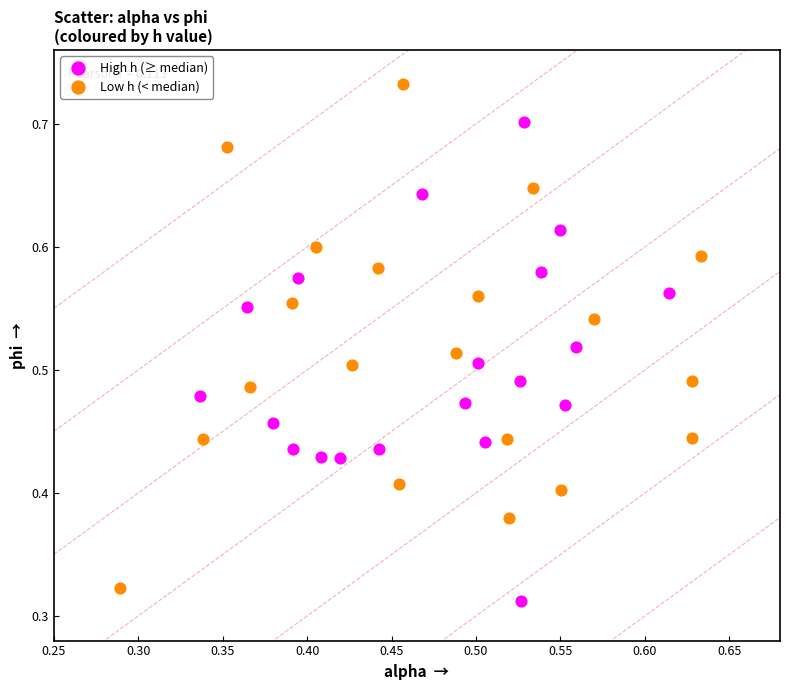

Which series contains the highest Y value?

Low h (< median)